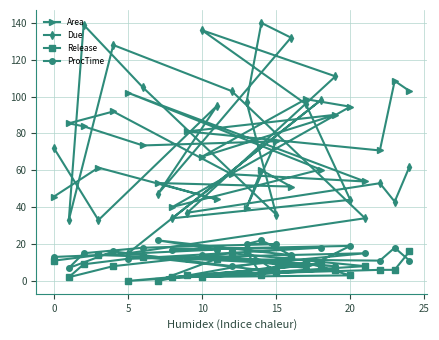

The Due series shows 44.0 at 20. True or false?

True